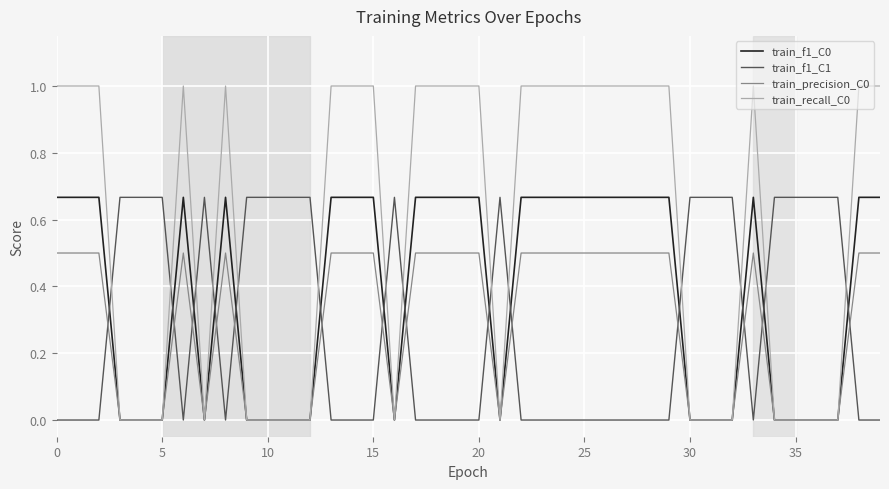

What is the maximum value for train_precision_C0?

0.5